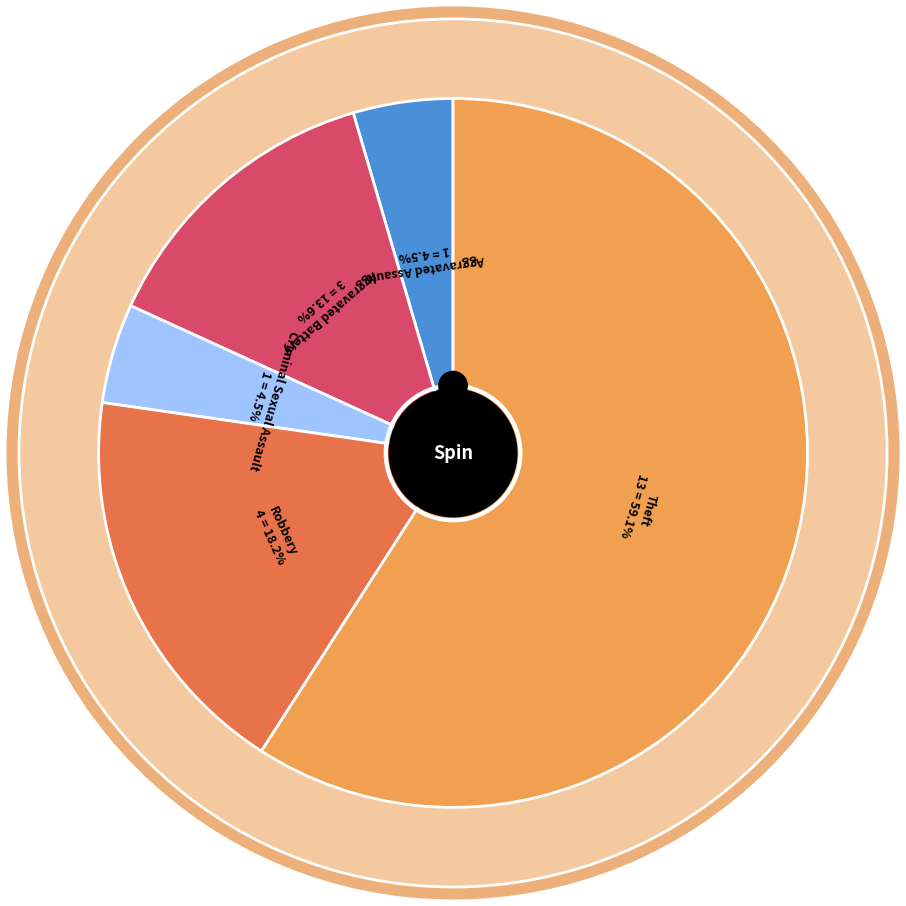

Which slice is the largest?

Theft